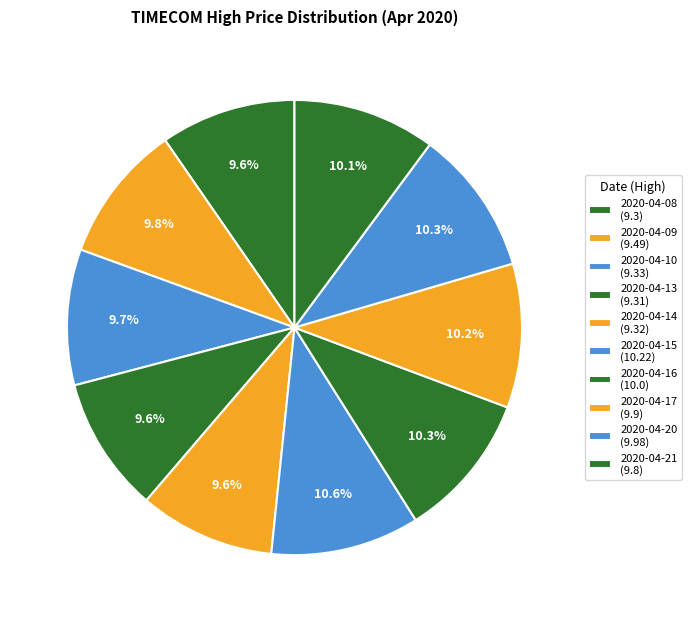

How many segments does this pie chart have?

10